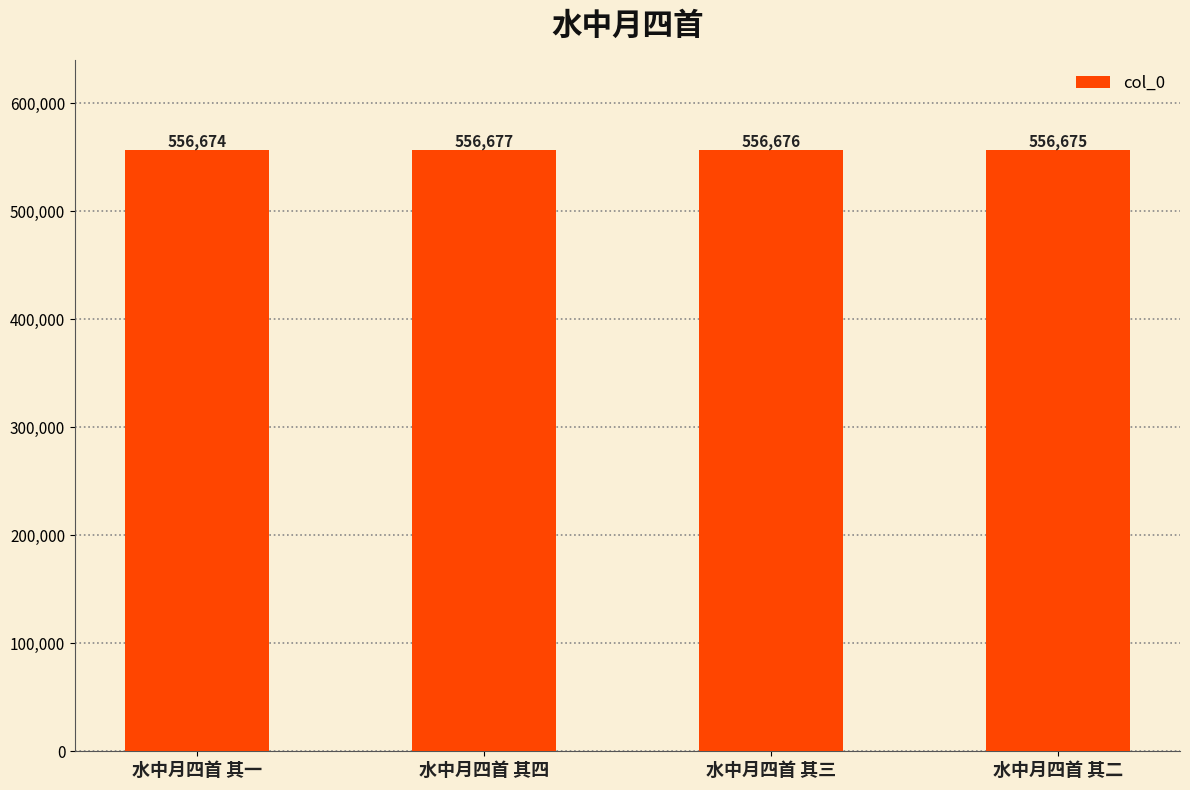

Reading left to right, list all the values displayed in this chart.

556674	556677	556676	556675